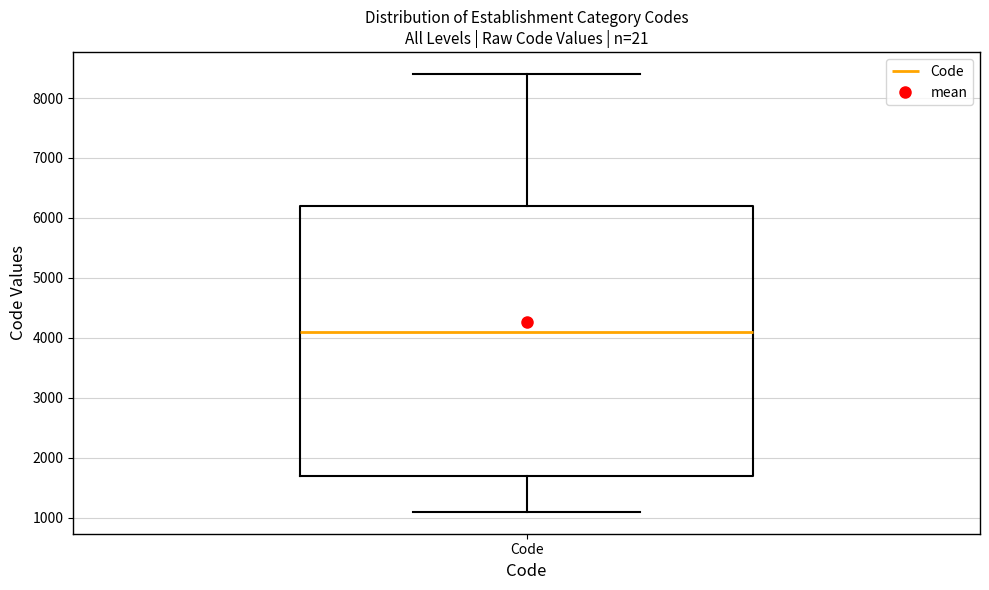

Where does the upper whisker of the box for Code end on the y-axis? The values are not printed on the chart, so give them approximately, as read against the axis.

8400